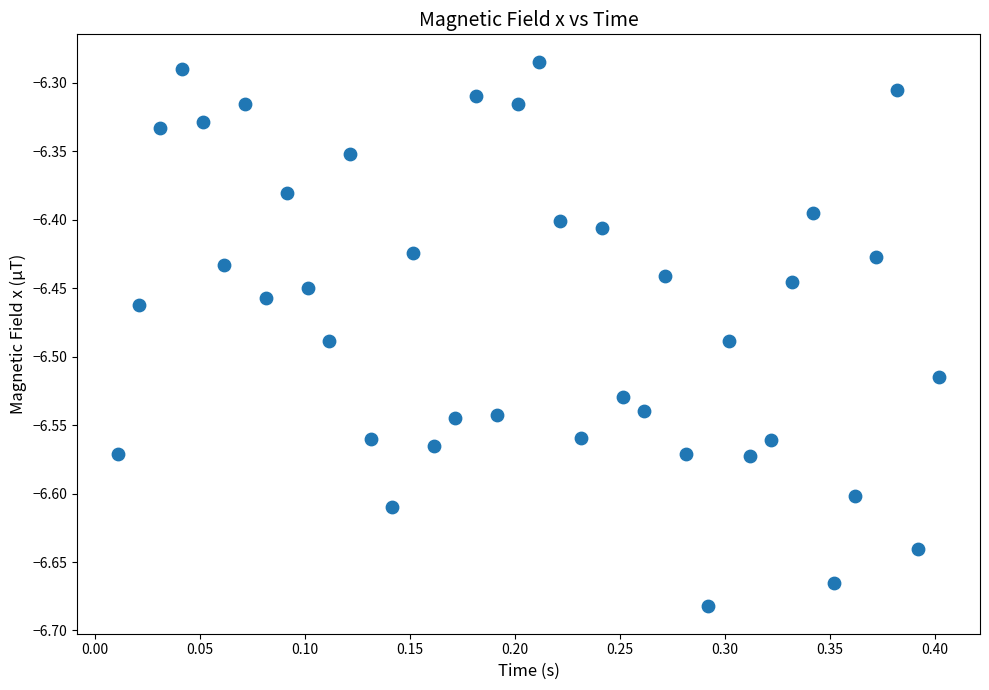

What is the range of Y values (max minus min)?

0.4